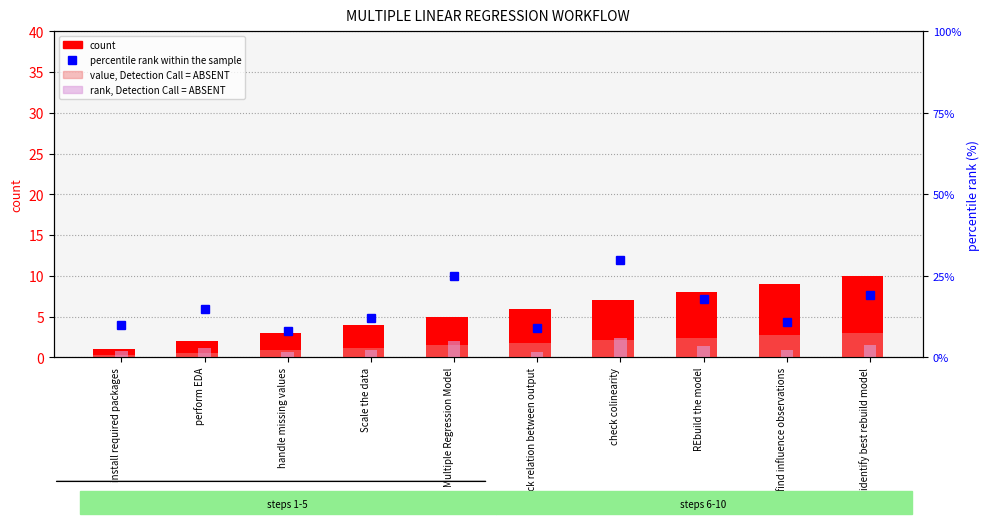

Reading right to left, list all the values displayed in this chart.

count: 10.0	9.0	8.0	7.0	6.0	5.0	4.0	3.0	2.0	1.0
value, Detection Call = ABSENT: 3.0	2.7	2.4	2.1	1.8	1.5	1.2	0.9	0.6	0.3
percentile rank within the sample: 19.0	11.0	18.0	30.0	9.0	25.0	12.0	8.0	15.0	10.0
rank, Detection Call = ABSENT: 3.8	2.2	3.6	6.0	1.8	5.0	2.4	1.6	3.0	2.0